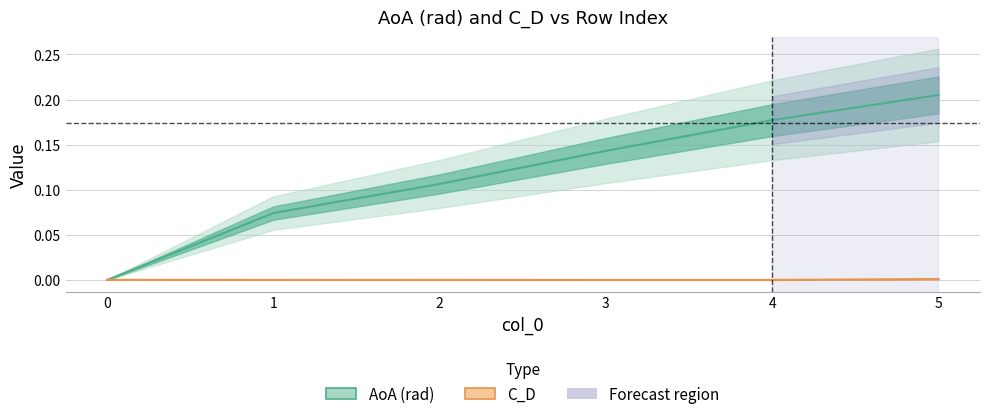

At how many categories does at least one series exceed 0?

6